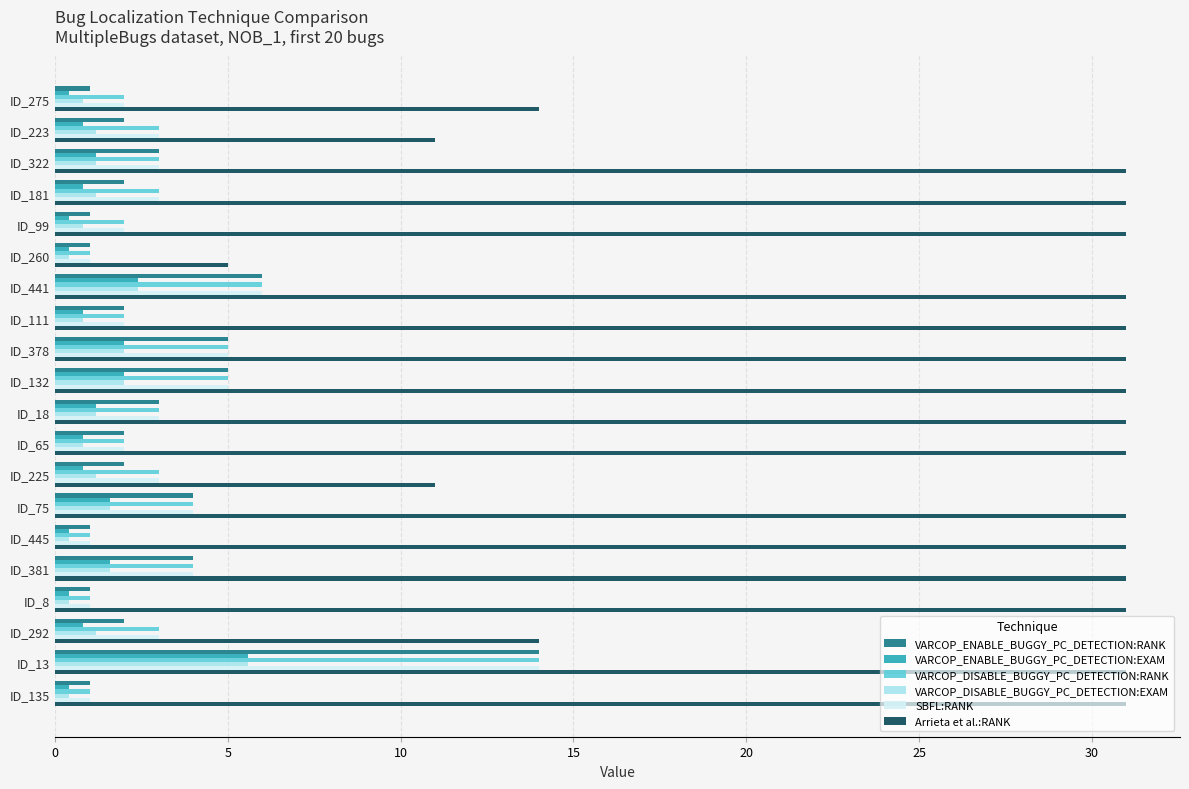

At which category is the sum across all series the highest?

ID_13